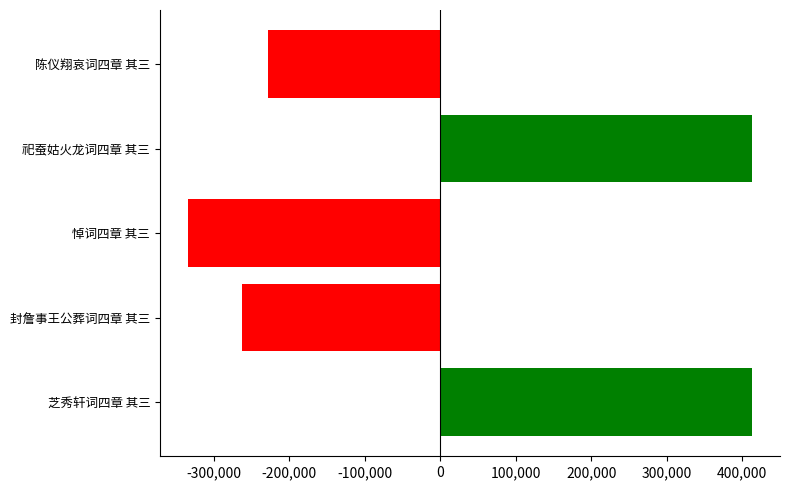

What is the difference between the values at 芝秀轩词四章 其三 and 悼词四章 其三?

747038.0